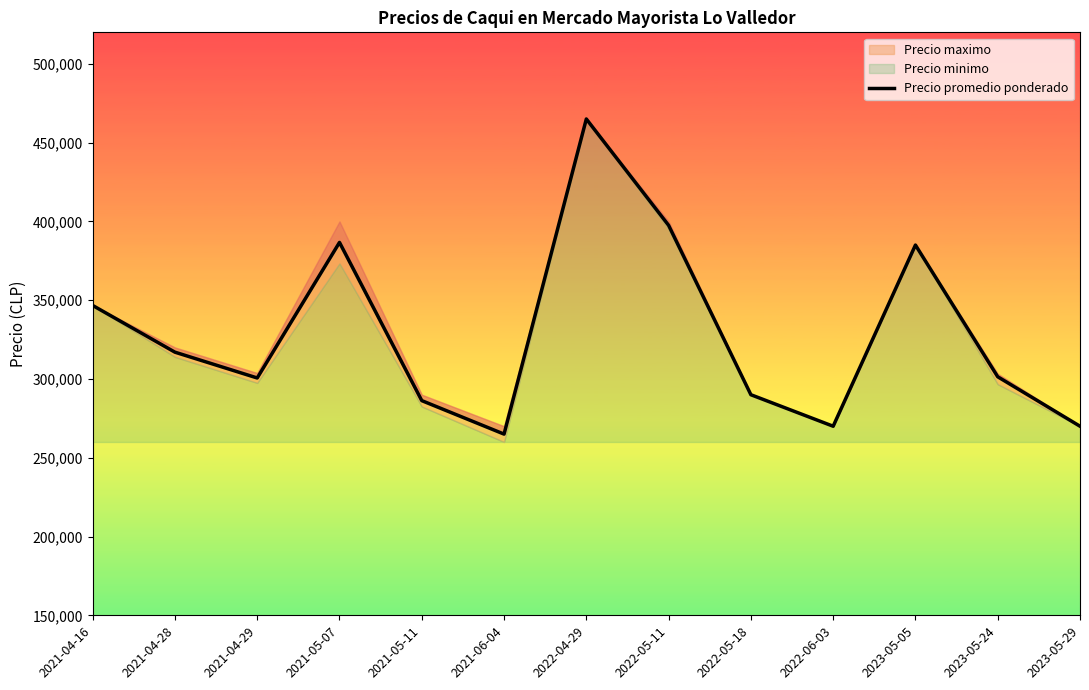

Reading right to left, extract all data points from this chart.

2023-05-29=270000.0	2023-05-24=301389.0	2023-05-05=385000.0	2022-06-03=270000.0	2022-05-18=290000.0	2022-05-11=397500.0	2022-04-29=465000.0	2021-06-04=265000.0	2021-05-11=286250.0	2021-05-07=386666.7	2021-04-29=300625.0	2021-04-28=317000.0	2021-04-16=346666.7